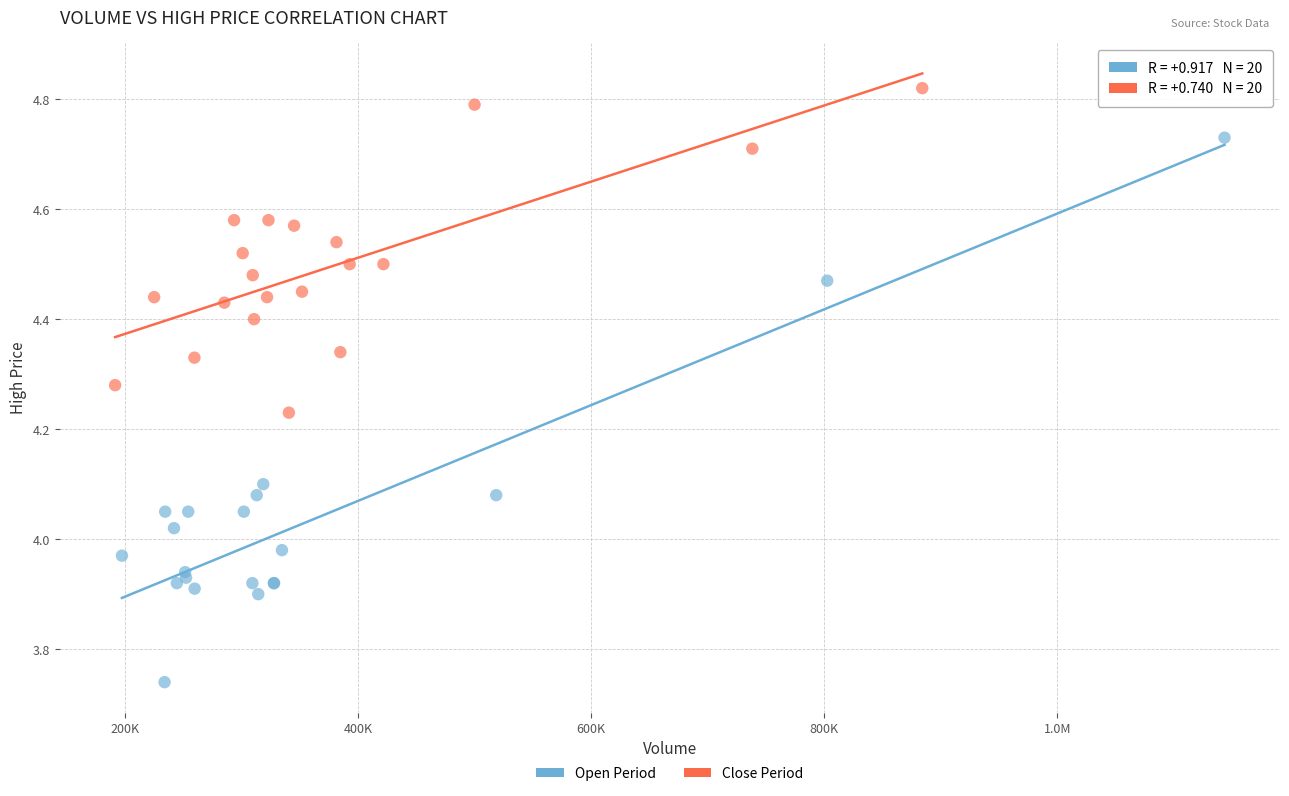

Which series reaches the minimum Y coordinate?

Open Period